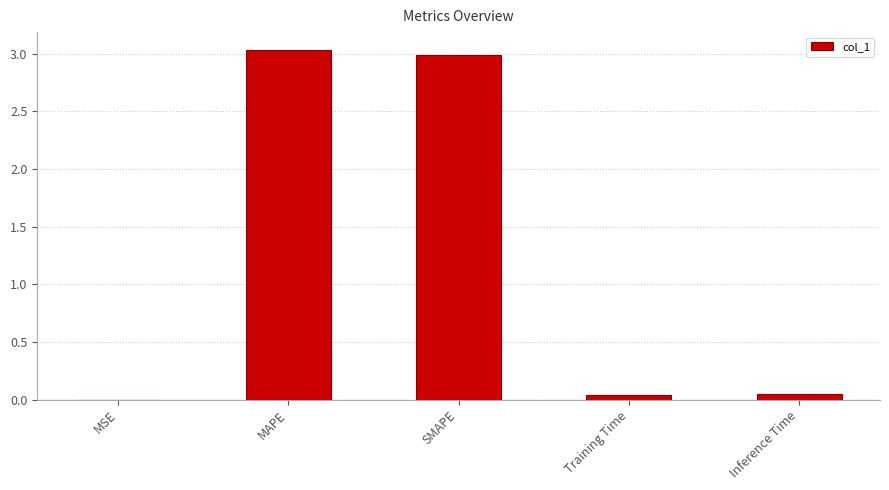

Which has a higher value, MSE or SMAPE?

SMAPE